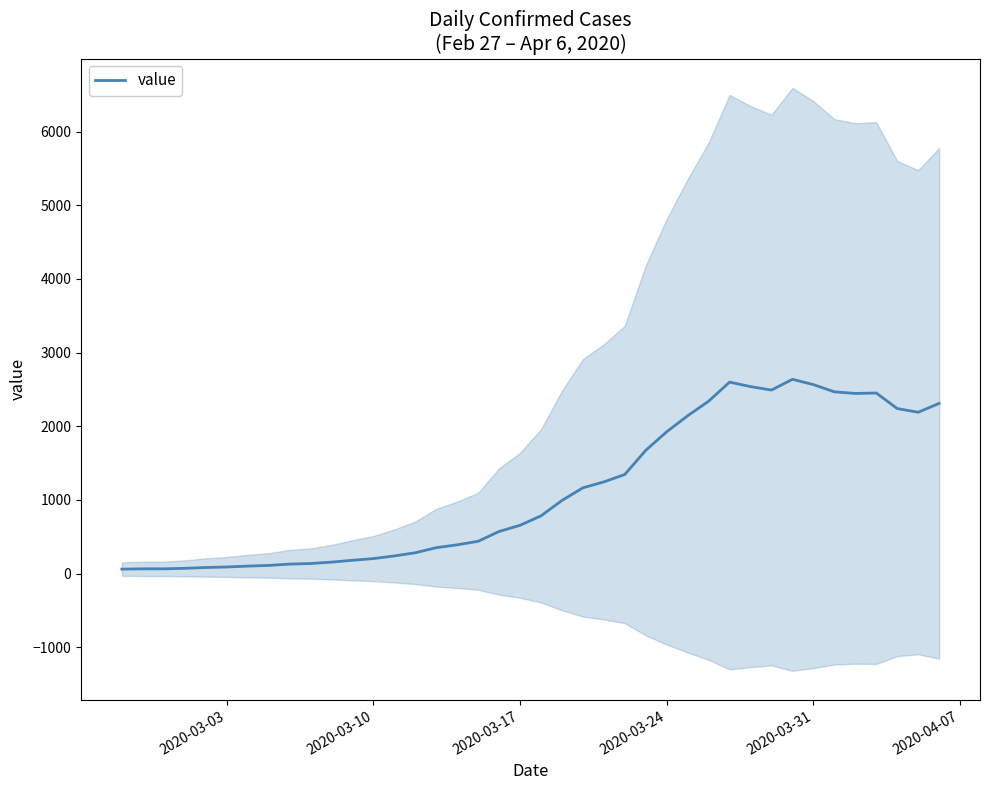

Count the number of data series in this chart.

1